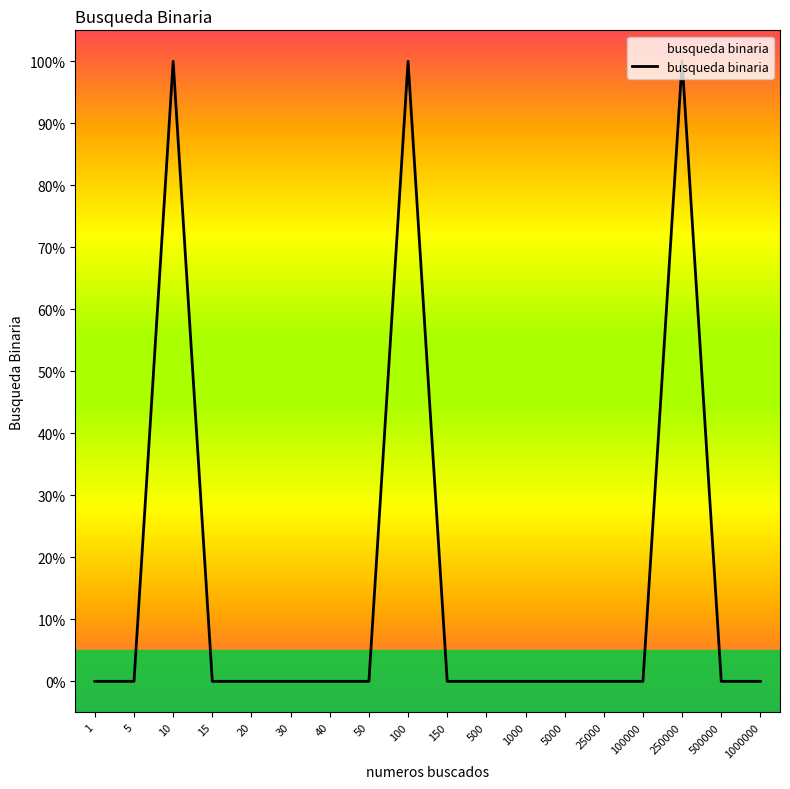

Rank the categories by value from highest to lowest.

10, 100, 250000, 1, 5, 15, 20, 30, 40, 50, 150, 500, 1000, 5000, 25000, 100000, 500000, 1000000